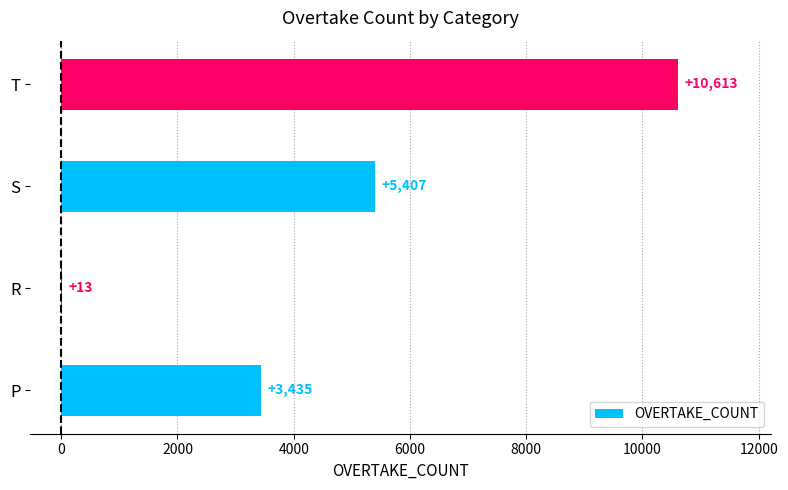

Between T and R, which is larger?

T